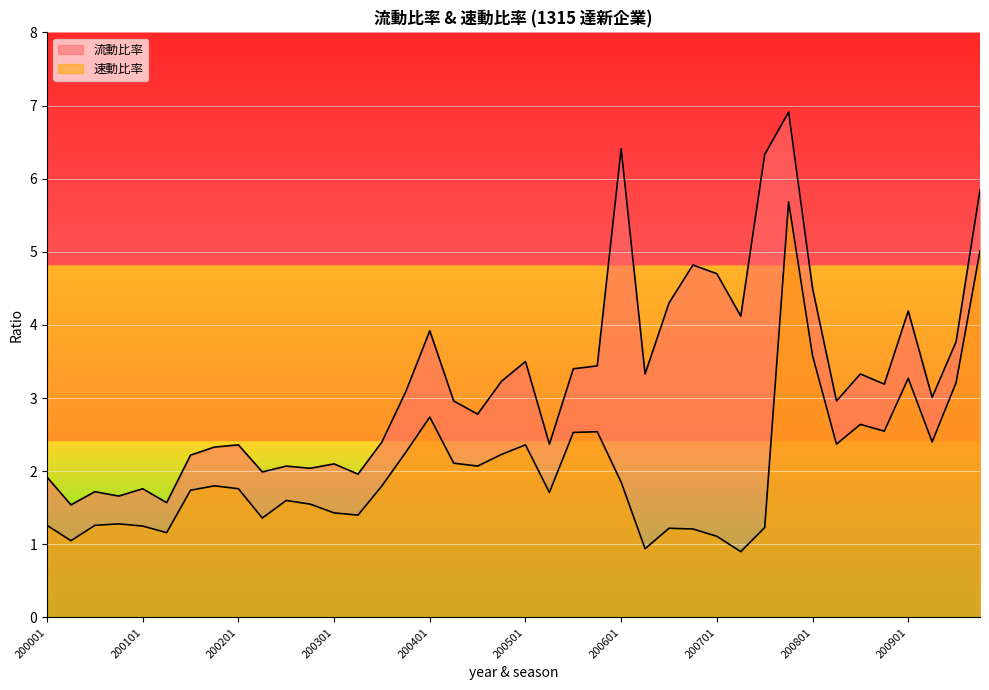

What is the sum of all 流動比率 values?

130.0